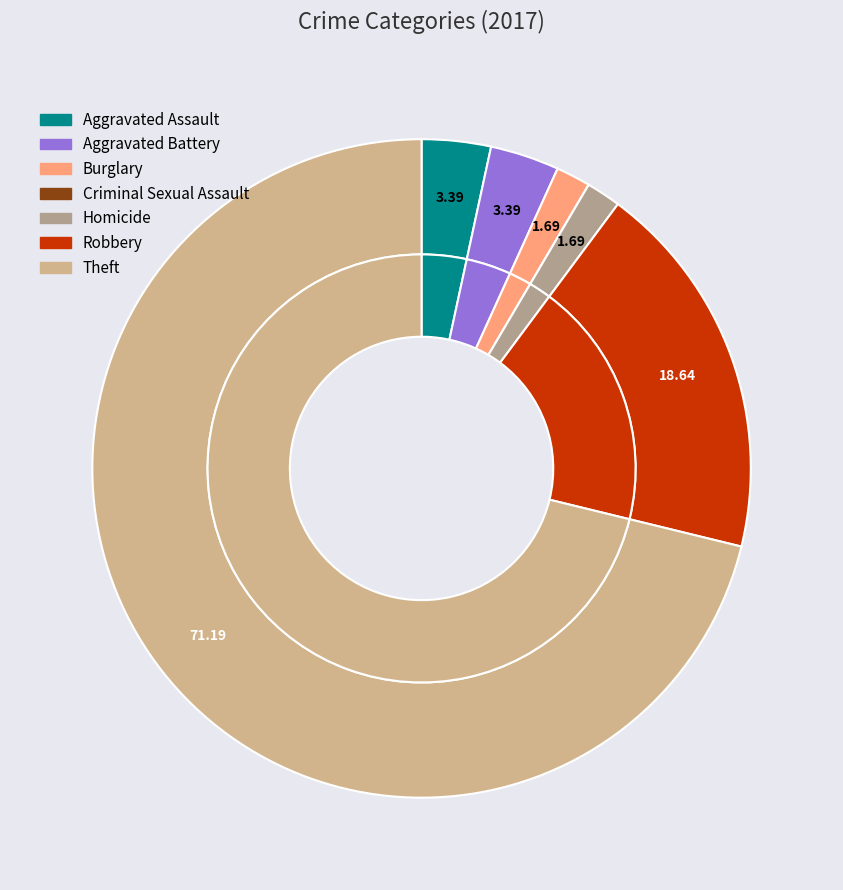

What is the change in value from Aggravated Battery to Criminal Sexual Assault?

-2